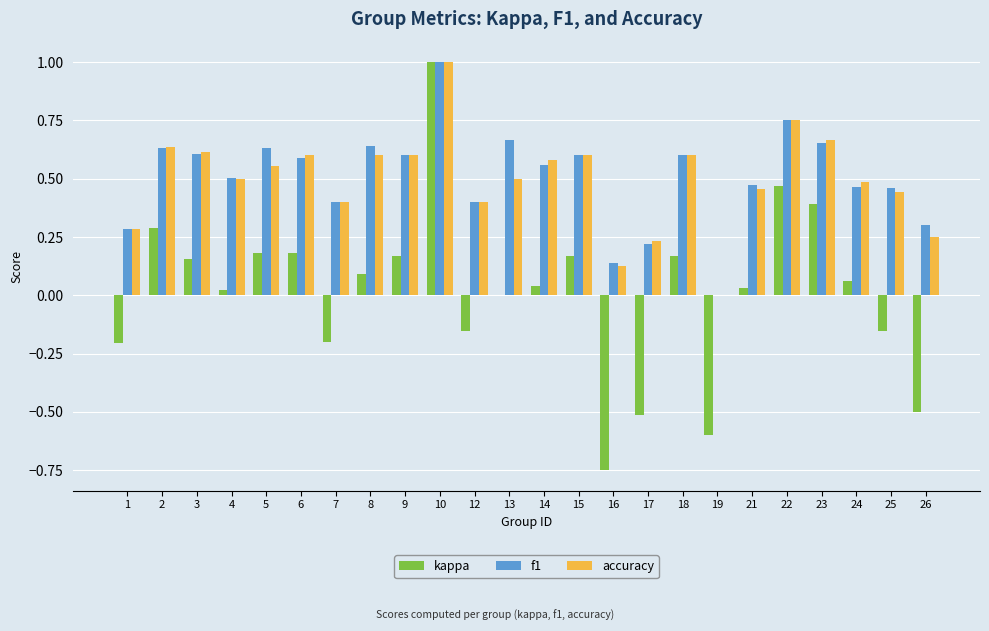

At which category is the sum across all series the highest?

10